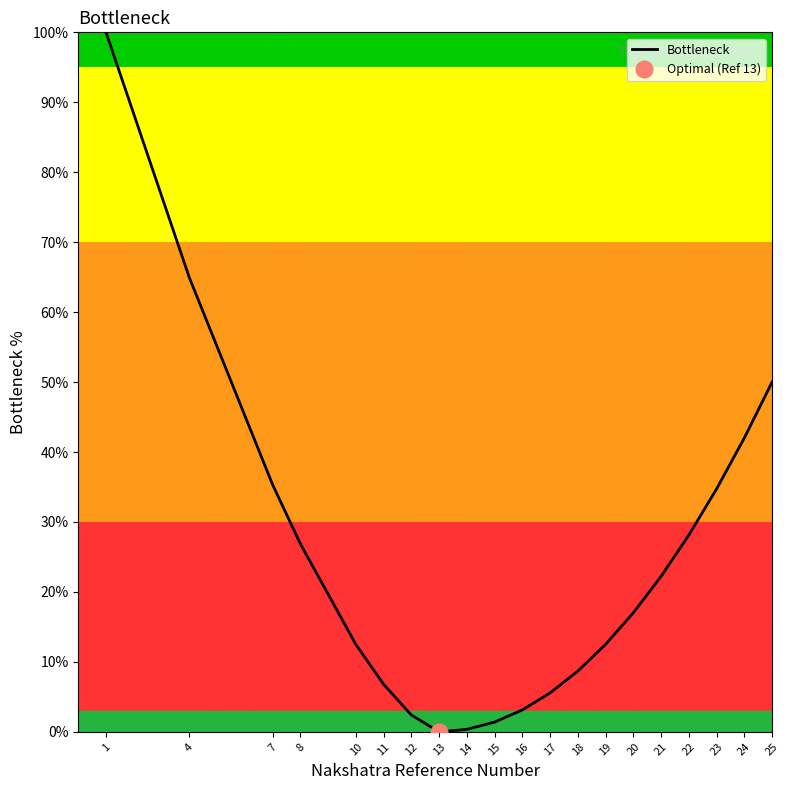

List the labels in order of value, smallest first.

13, 14, 15, 12, 16, 17, 11, 18, 10, 19, 20, 21, 8, 22, 23, 7, 24, 25, 4, 1